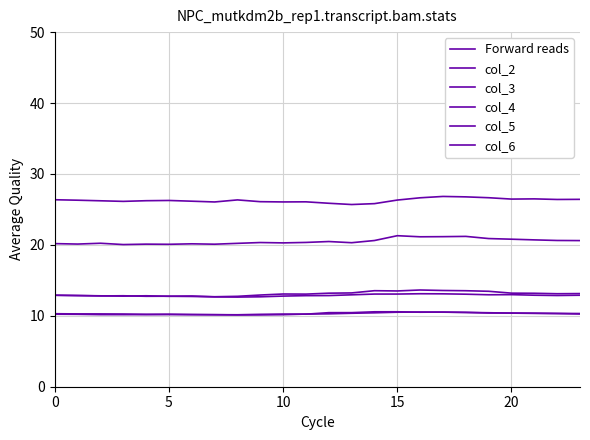

How many lines are shown in the chart?

6